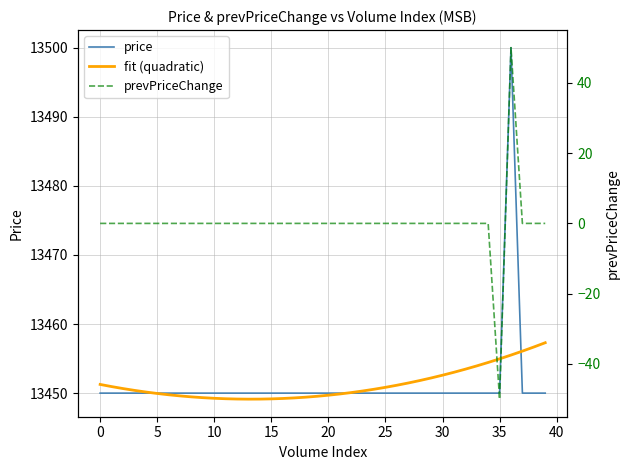

How many positive values does the prevPriceChange series have?

1